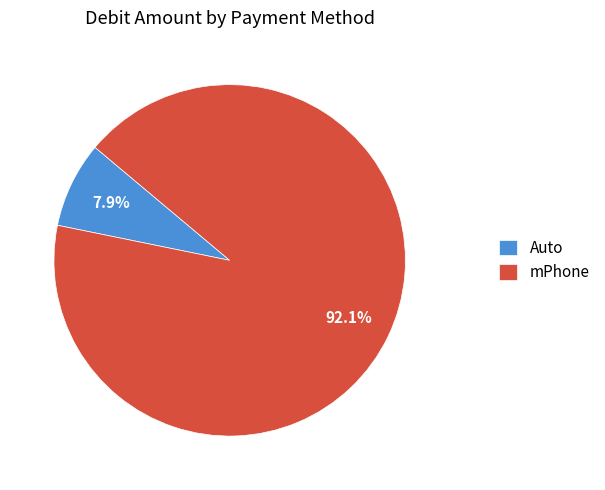

To the nearest percent, what is the average slice percentage?

50%